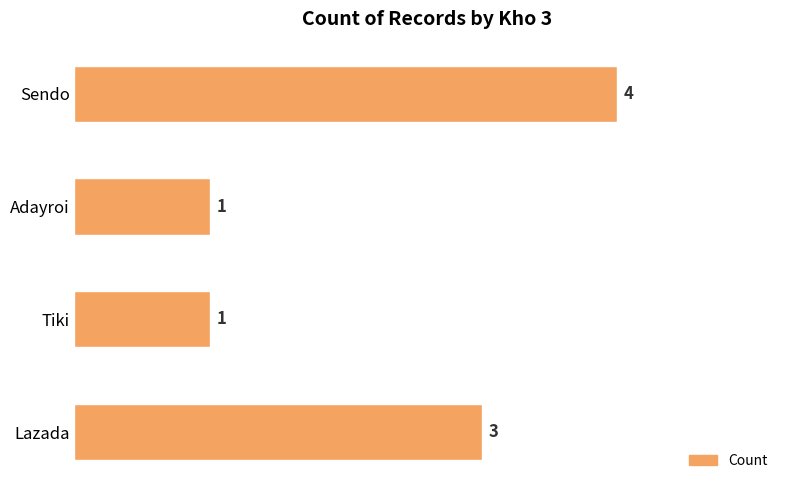

What is the difference between the second highest and minimum values?

2